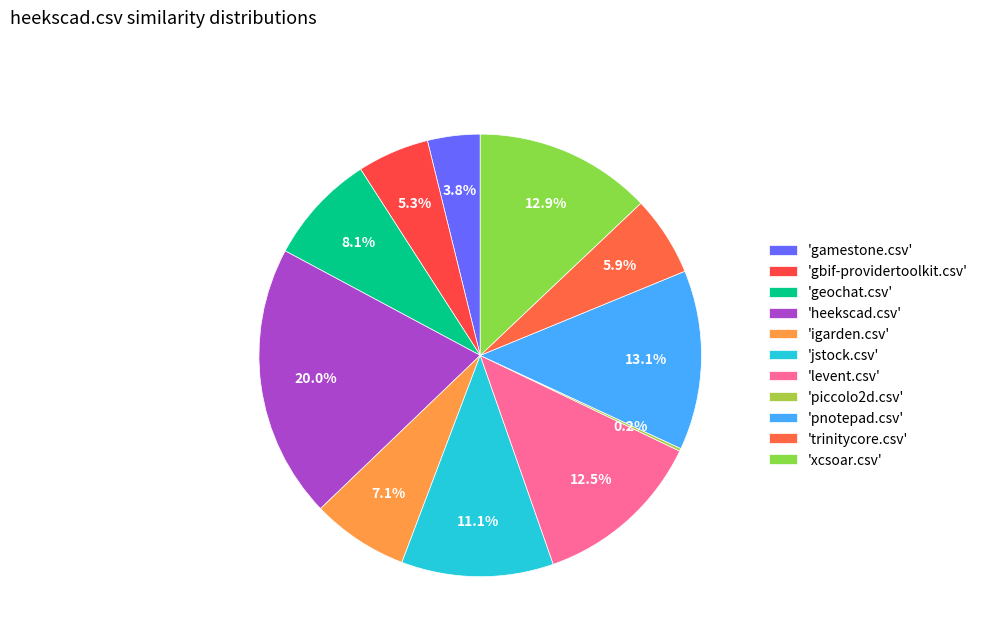

Count the number of slices in the pie.

11